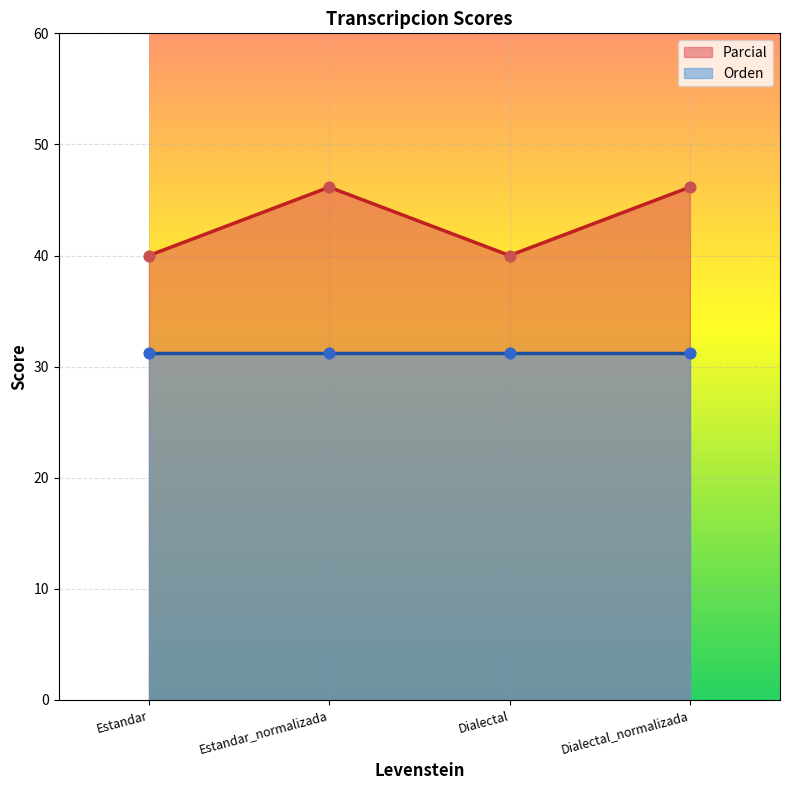

What is the change in value from Dialectal to Dialectal_normalizada?

+6.2